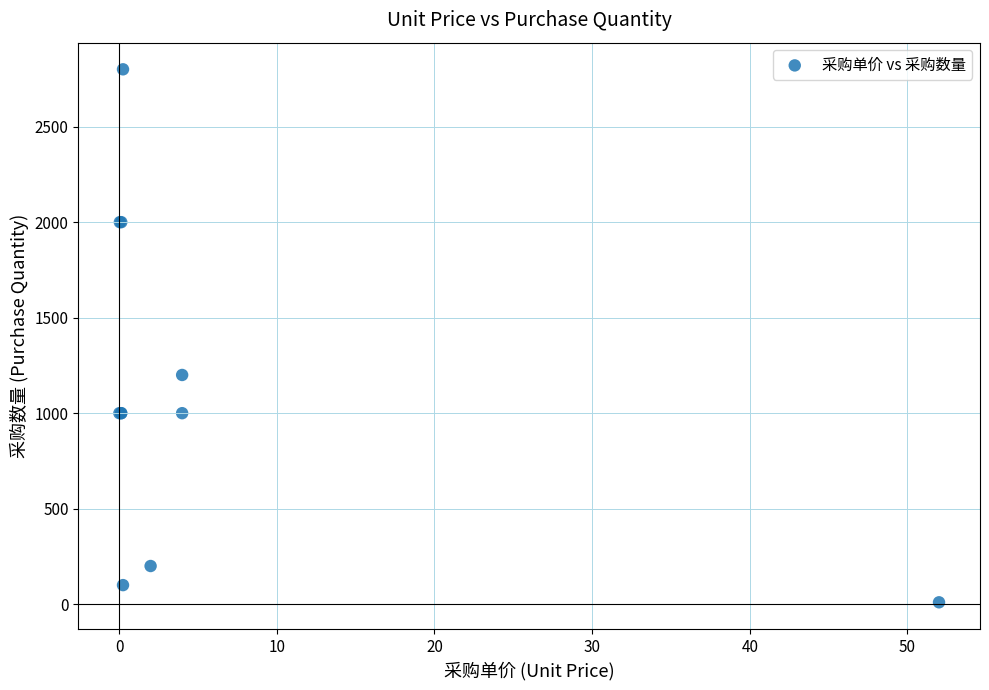

What Y value in the scatter plot is closest to 1405?

1200